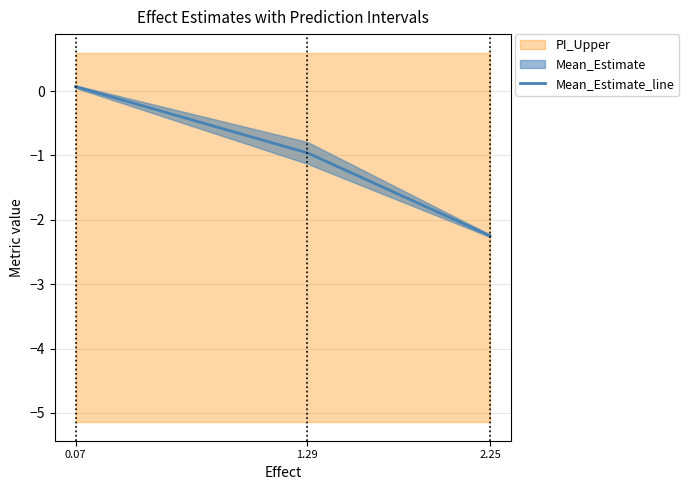

Which label corresponds to the largest value in the chart?

0.07